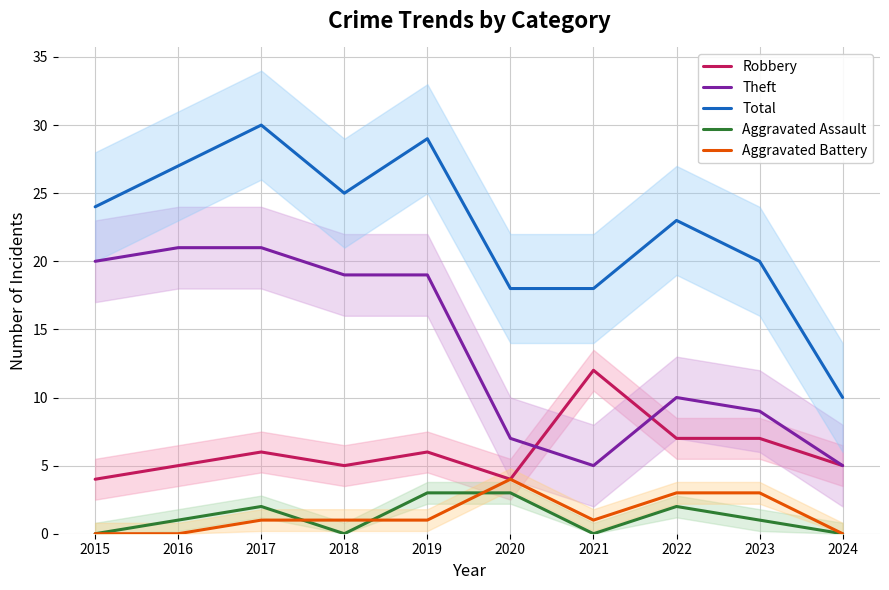

What is the spread (max minus min) of values at 2017?

29